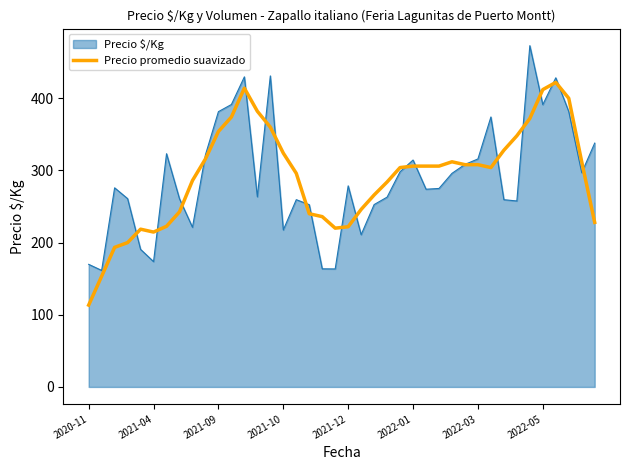

Rank the series by their maximum value, from highest to lowest.

Precio $/Kg, Precio promedio suavizado